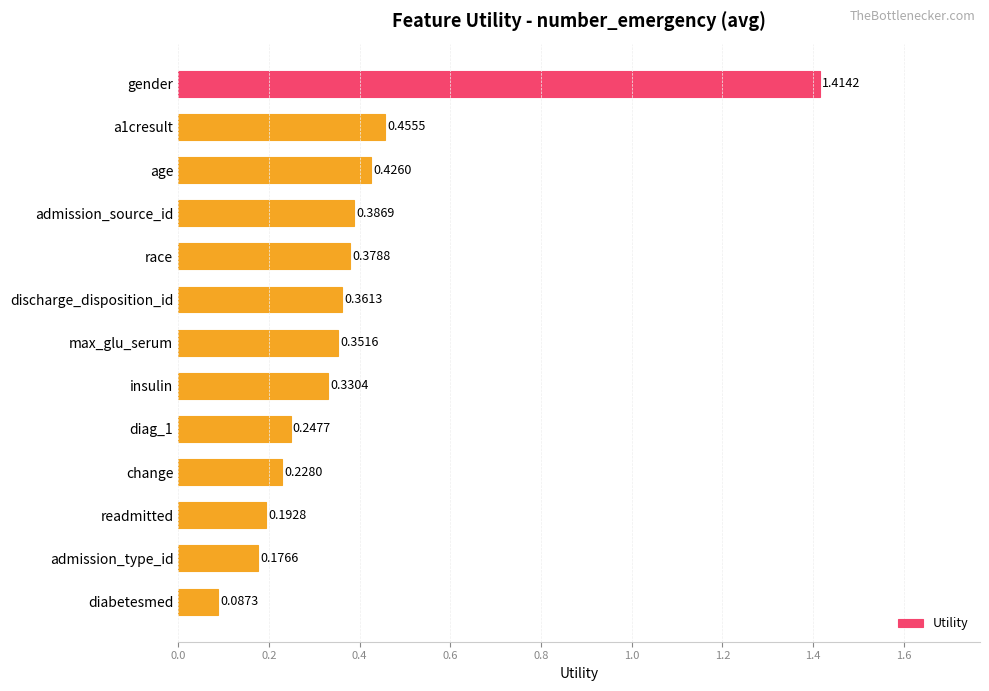

List the labels in order of value, smallest first.

diabetesmed, admission_type_id, readmitted, change, diag_1, insulin, max_glu_serum, discharge_disposition_id, race, admission_source_id, age, a1cresult, gender